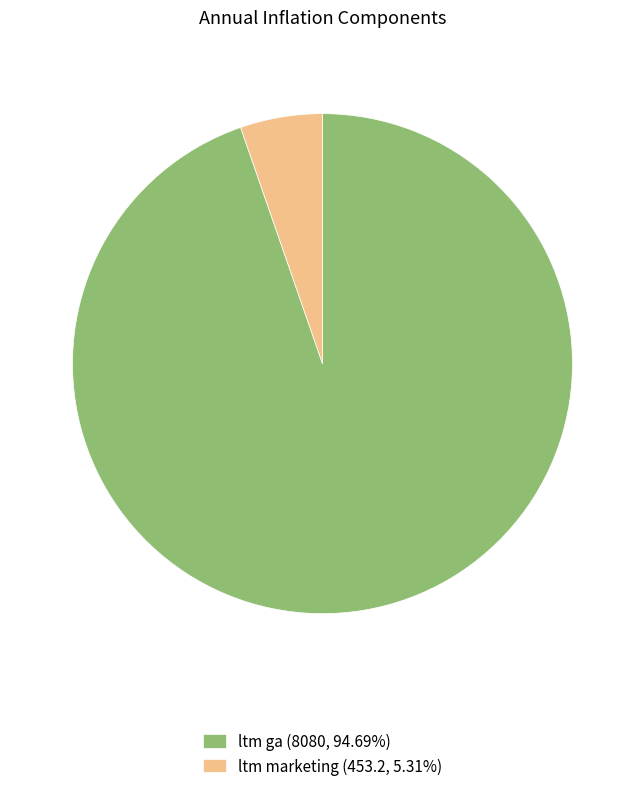

Is there a majority slice in this chart?

Yes